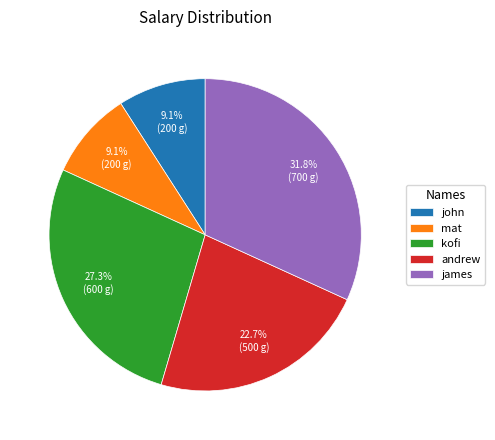

Do mat and kofi together represent more than half of the pie?

No